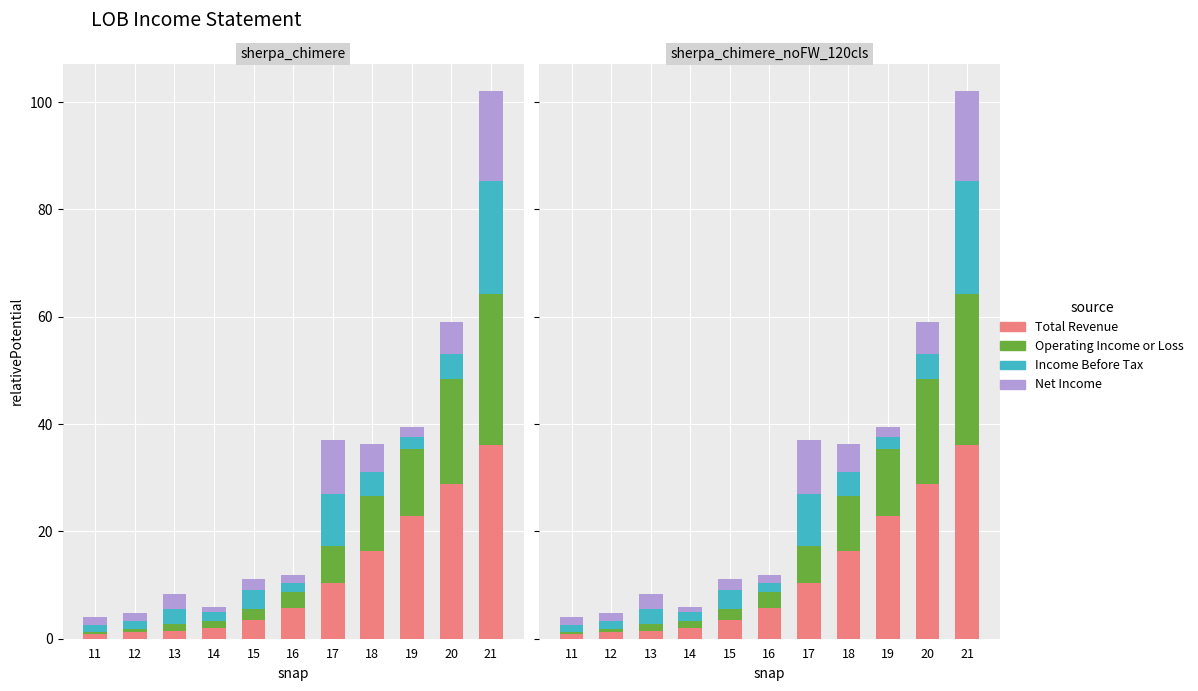

What are all the series names shown in the legend?

Total Revenue, Operating Income or Loss, Income Before Tax, Net Income